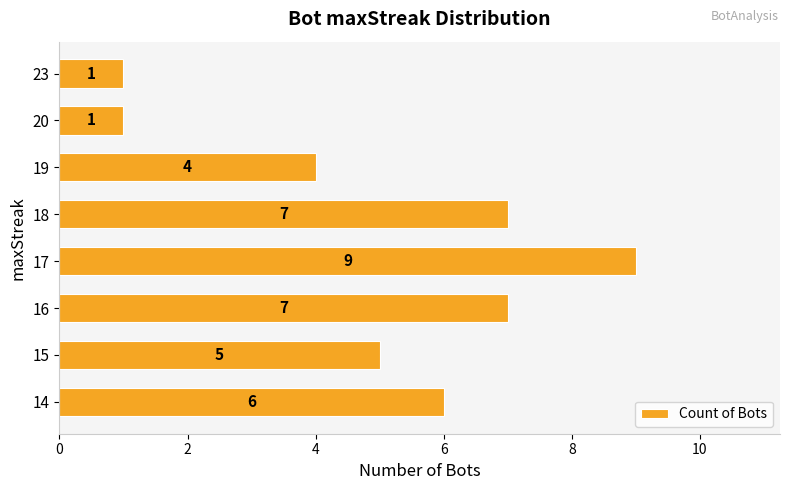

What is the sum of all values?

40